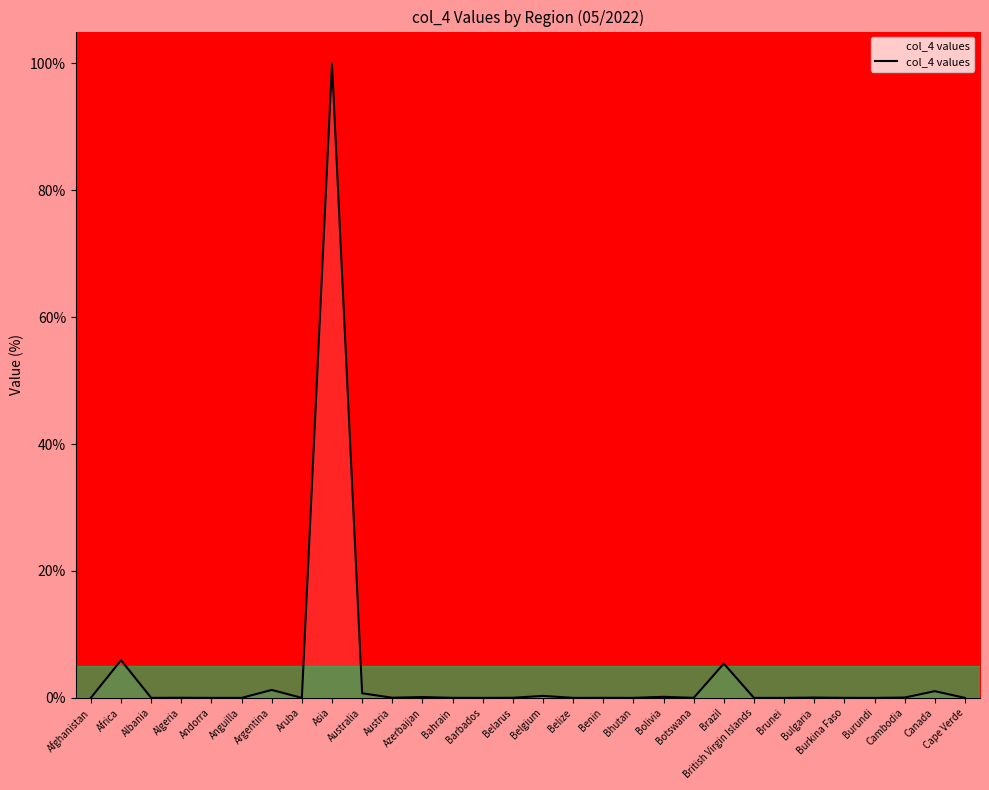

What is the maximum value shown in the chart?

100.0